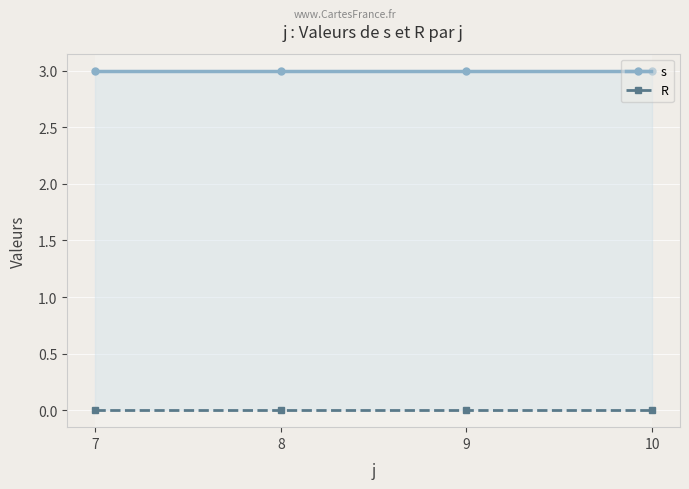

Is the value of R at 8 greater than the value of s at 9?

No